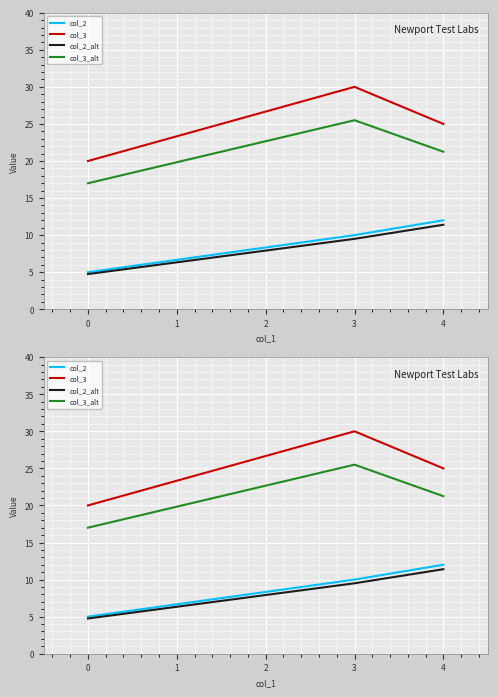

Rank the series at 4 from highest to lowest value.

col_3, col_3_alt, col_2, col_2_alt